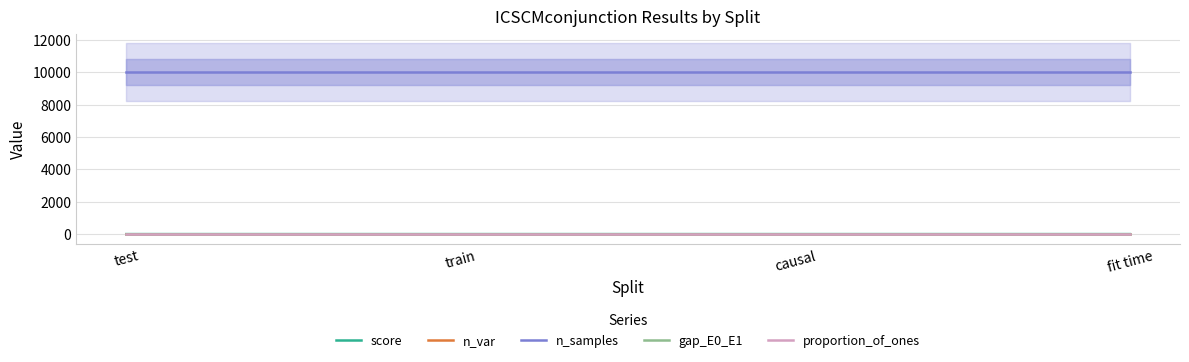

True or false: gap_E0_E1 and proportion_of_ones intersect in this chart.

False